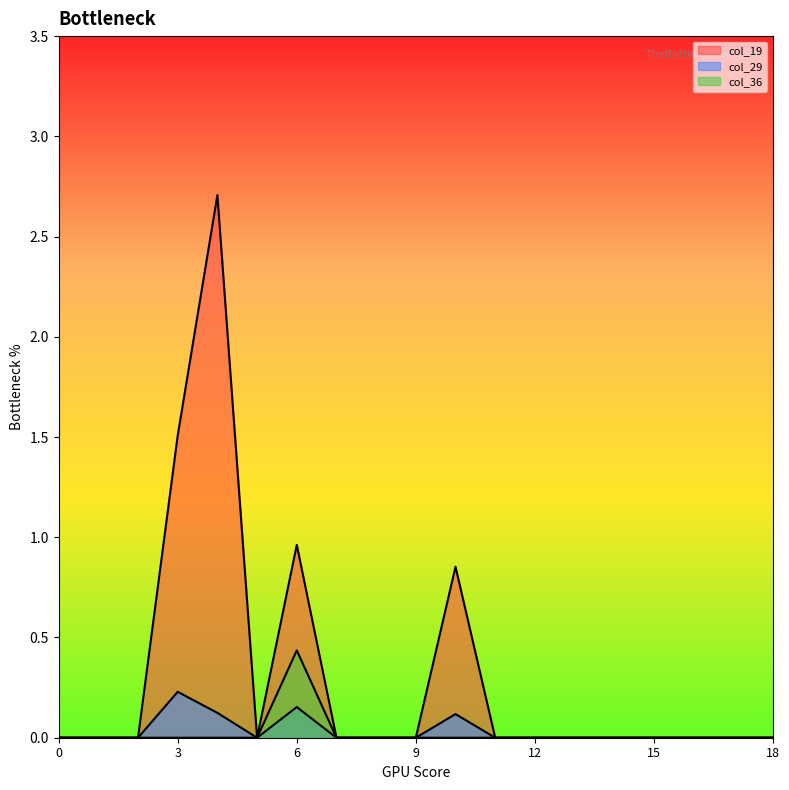

What is the greatest value displayed?

2.7